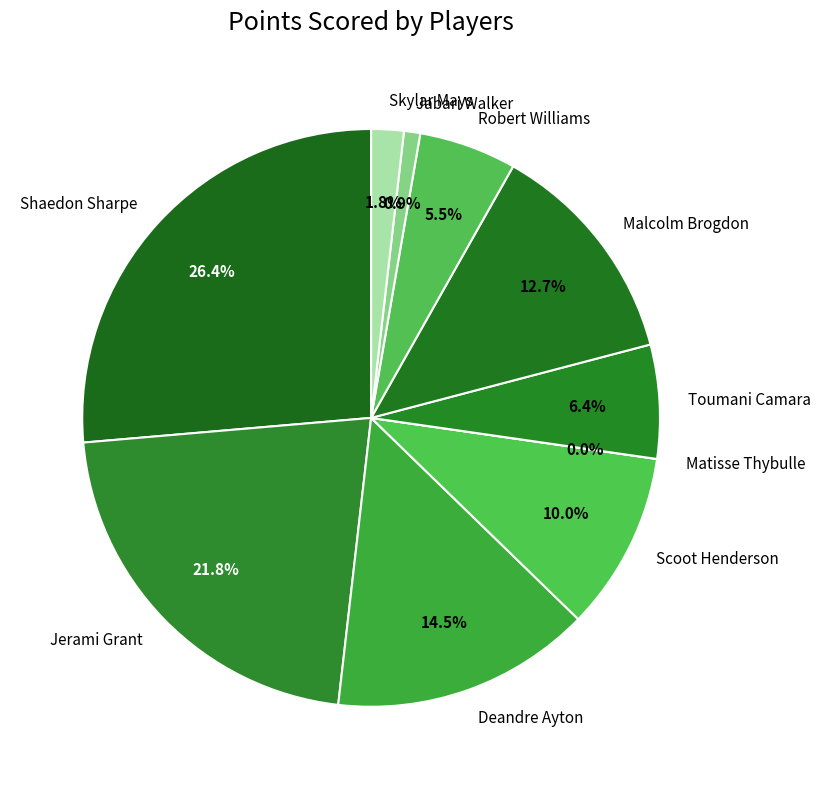

Which slice is the smallest?

Matisse Thybulle